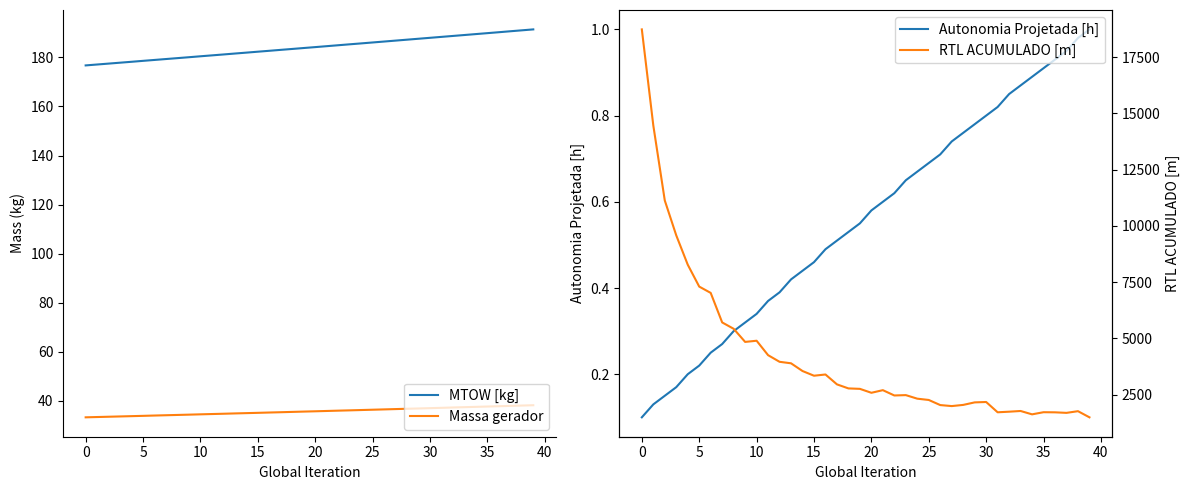

How many data points in MTOW [kg] are above 184?

20